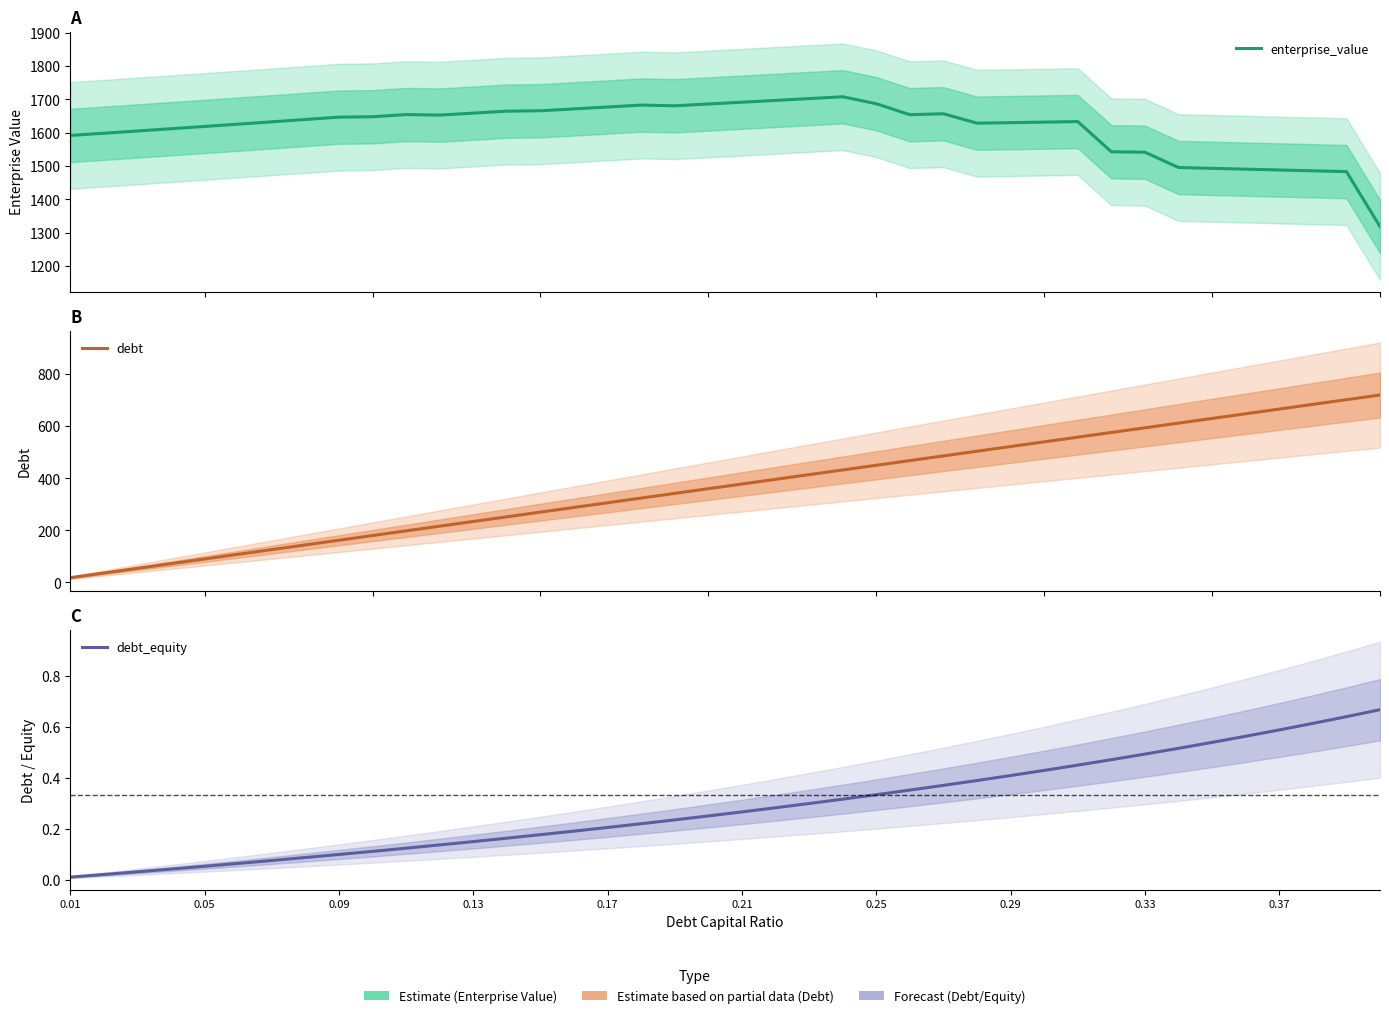

Is the value of enterprise_value at 0.09 greater than the value of debt_equity at 33?

Yes